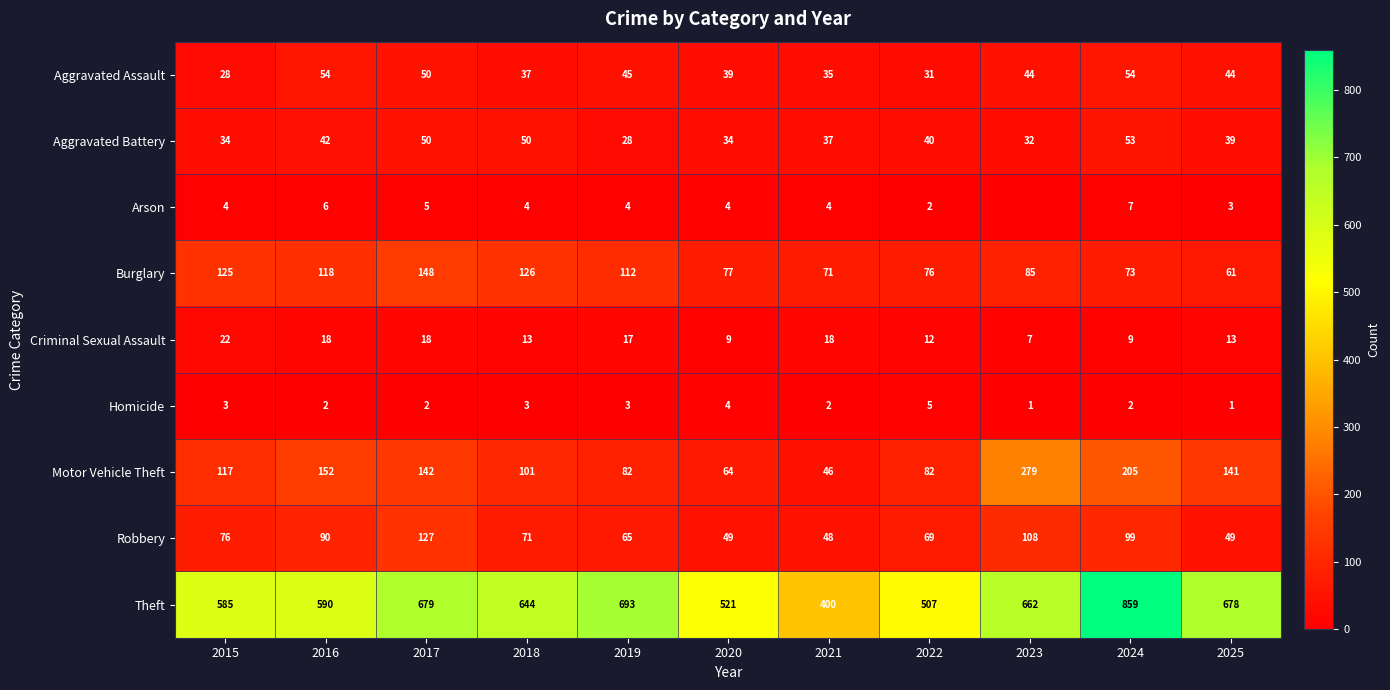

How many values in the Theft series are below 644?

5